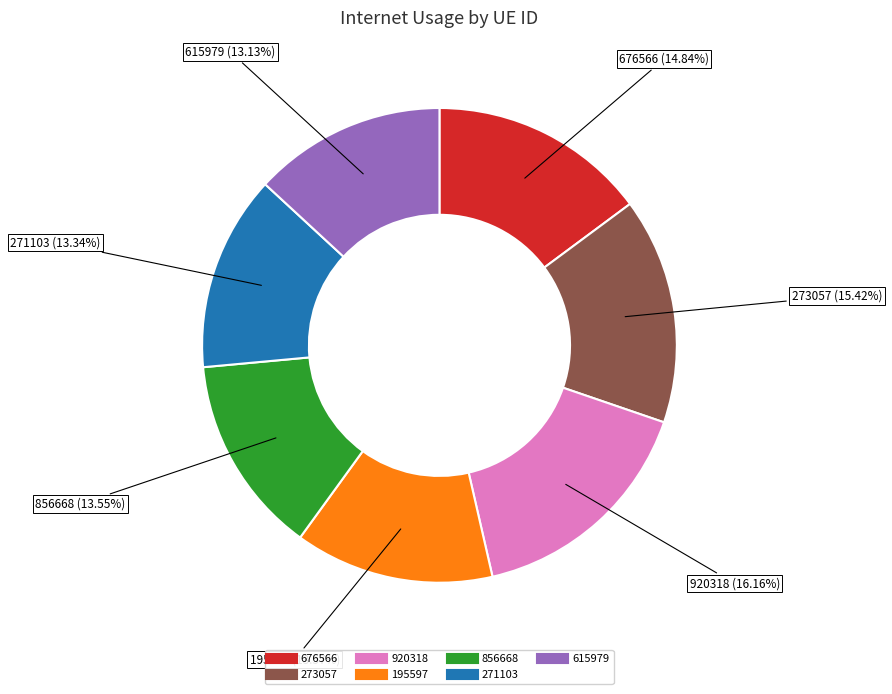

What is the largest slice in the pie chart?

920318